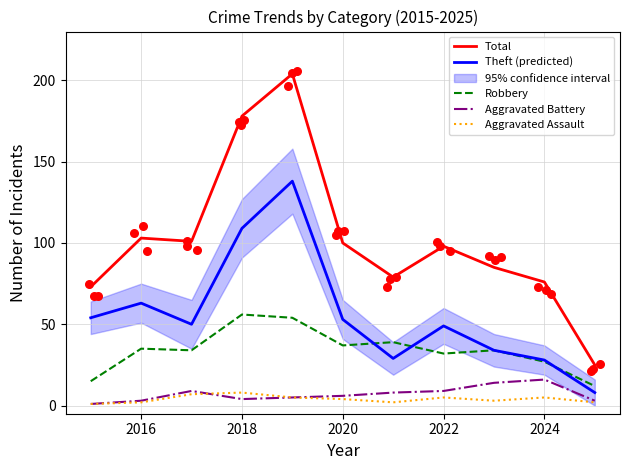

True or false: Robbery has a value of 32 at 2022.

True